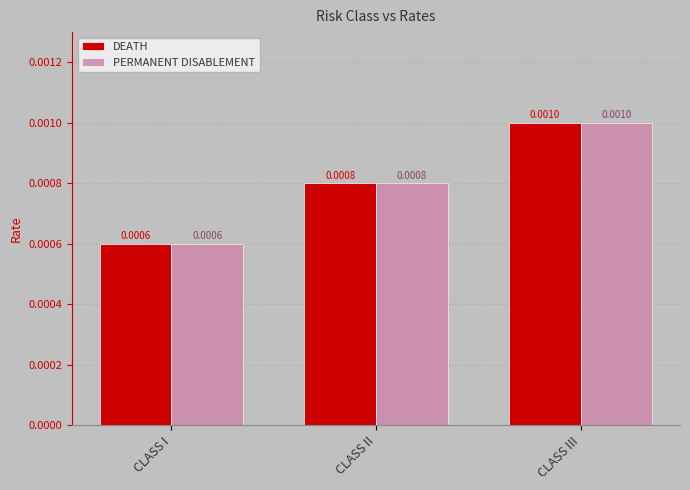

Where is PERMANENT DISABLEMENT nearest to the value 0?

CLASS I